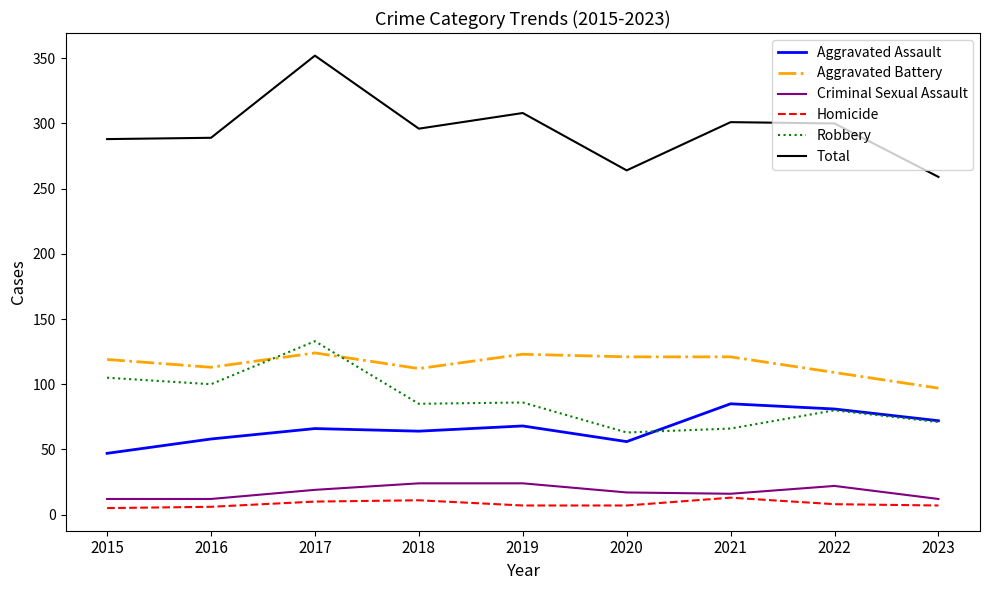

At 2018, list the series in order from smallest to largest.

Homicide, Criminal Sexual Assault, Aggravated Assault, Robbery, Aggravated Battery, Total